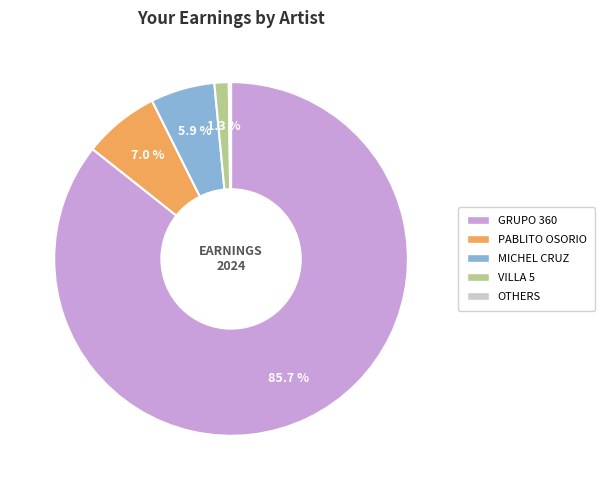

Does any single category account for the majority?

Yes